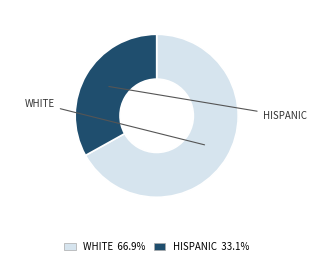

Does any single category account for the majority?

Yes